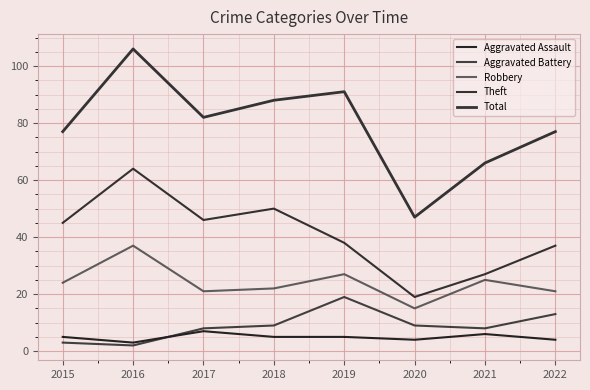

True or false: Aggravated Assault and Robbery cross at least once.

False